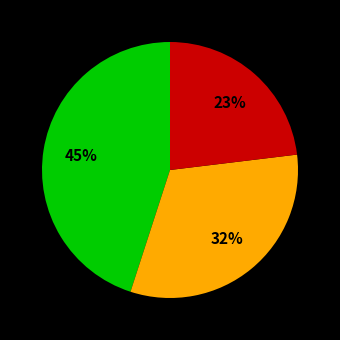

Does any single category account for the majority?

No